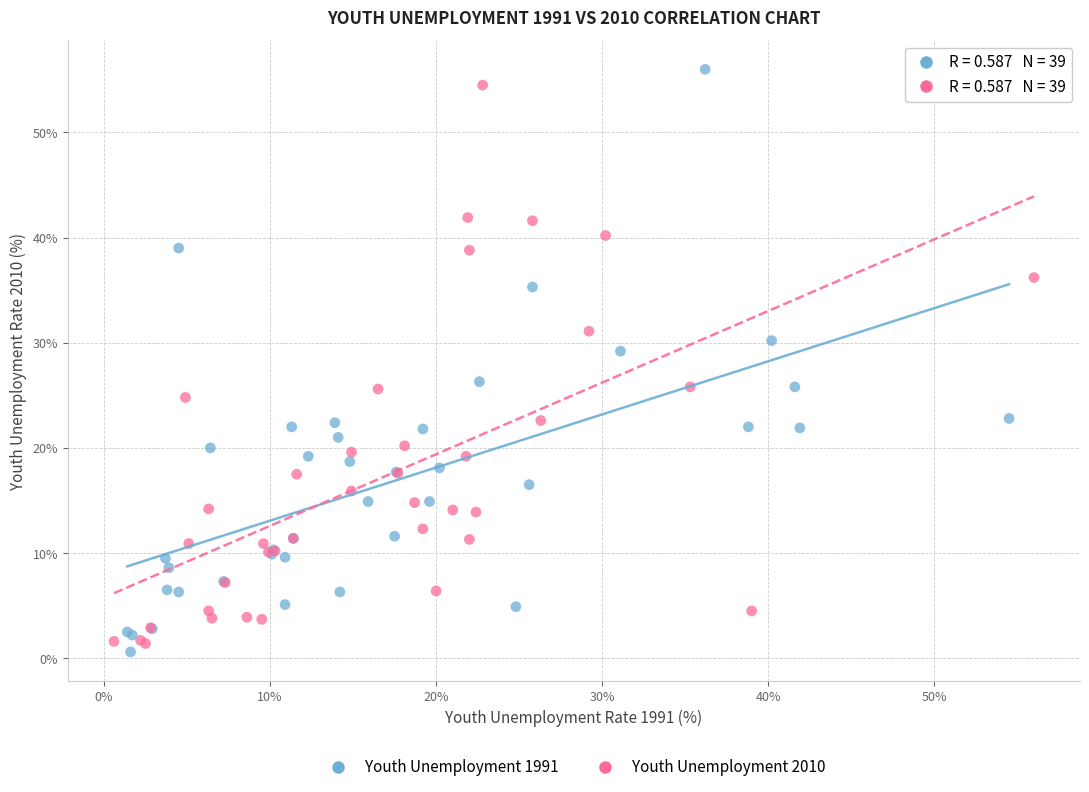

Which series has the widest spread of Y values?

Youth Unemployment 1991